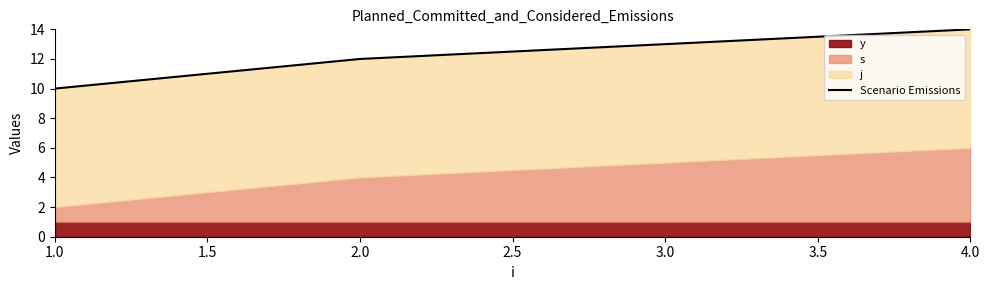

What is the maximum value shown in the chart?

14